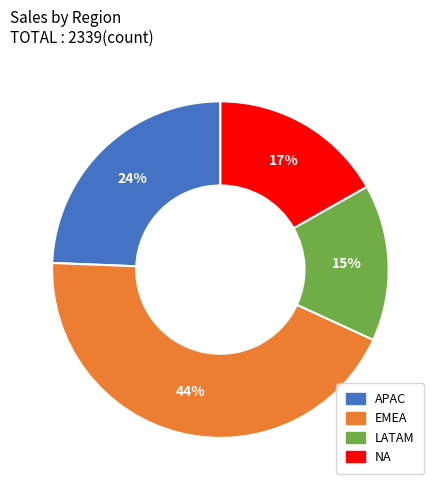

Count the number of slices in the pie.

4